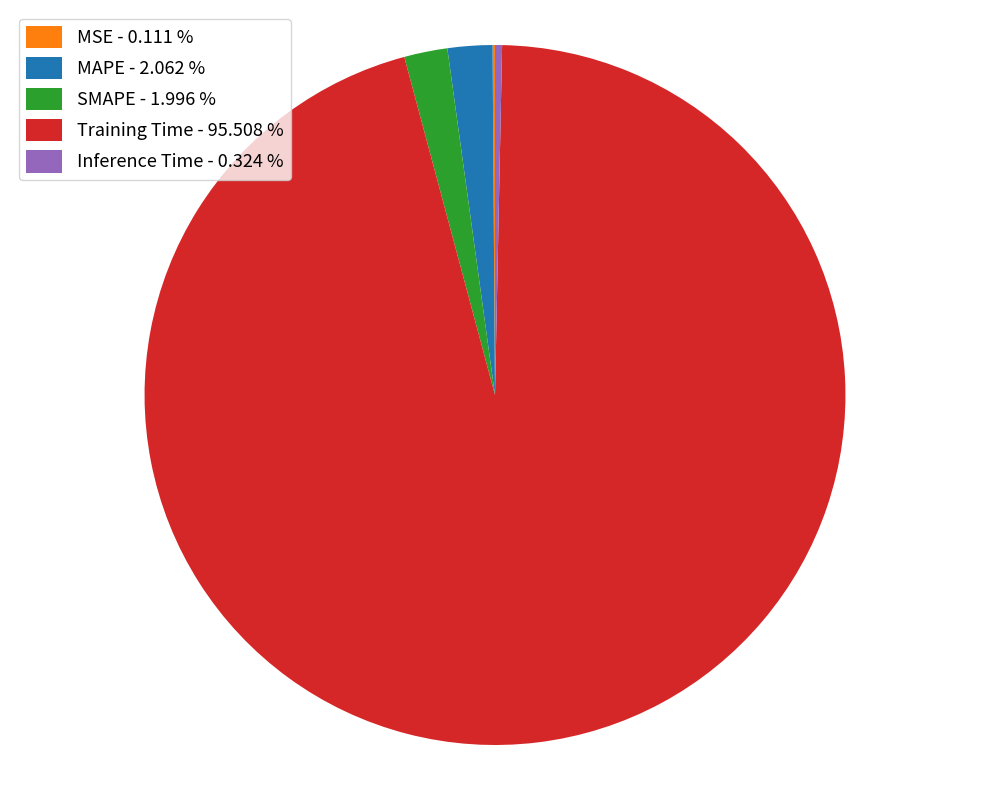

Is the sum of MAPE - 2.062 % and SMAPE - 1.996 % greater than half?

No